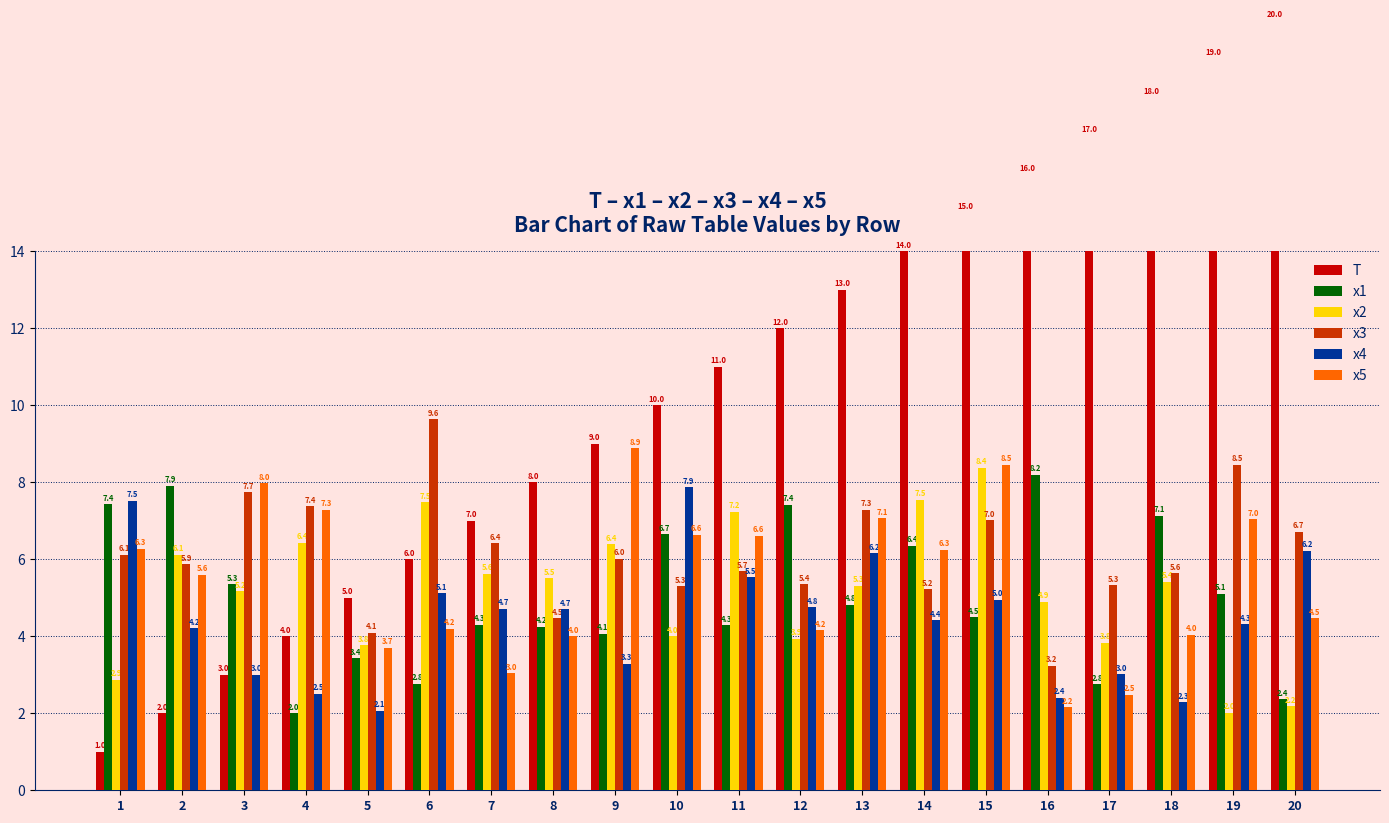

What is the maximum value shown in the chart?

20.0